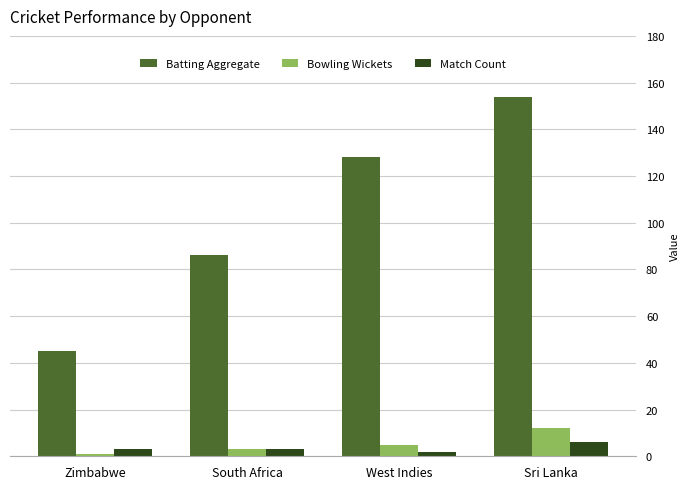

What are all the series names shown in the legend?

Batting Aggregate, Bowling Wickets, Match Count